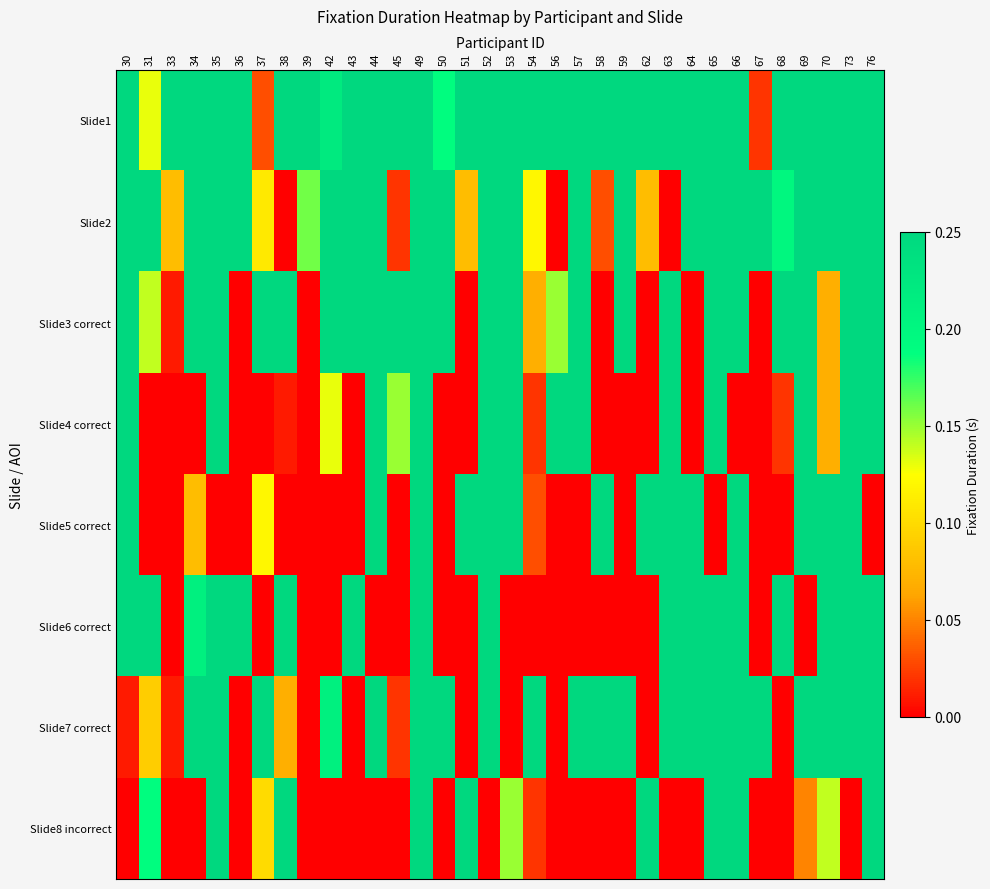

At which category is the sum across all series the highest?

49